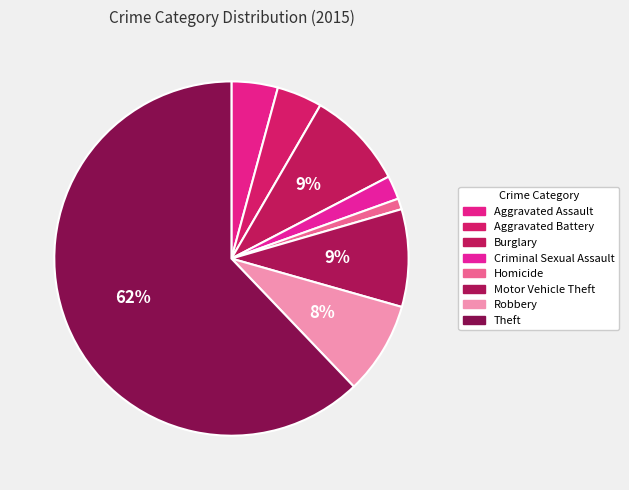

To the nearest percent, what portion does Homicide represent?

1%